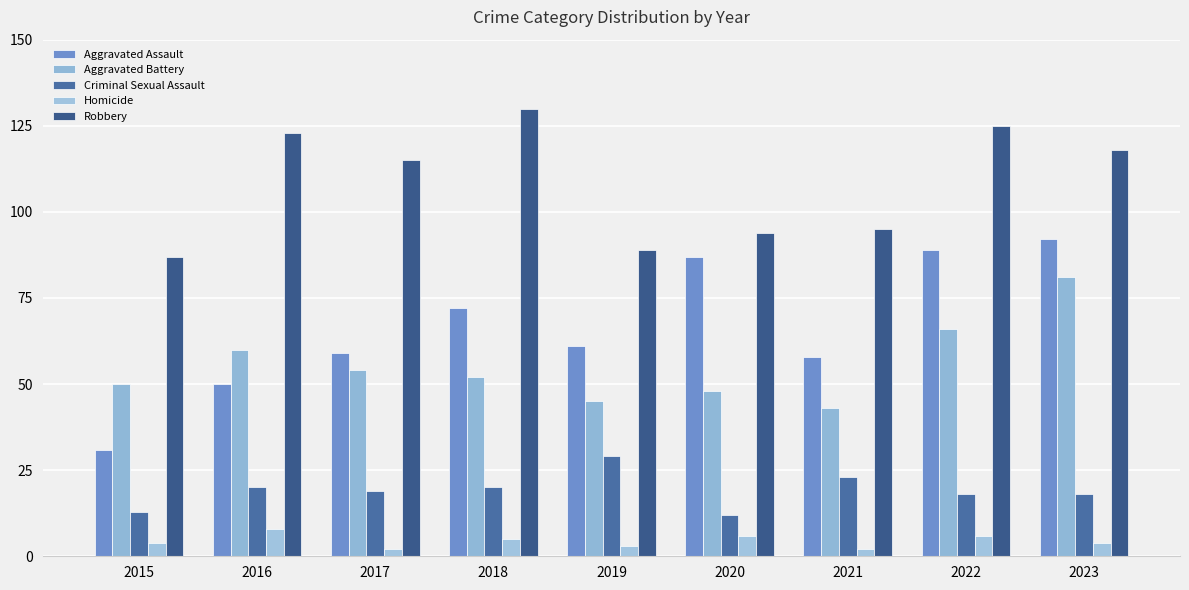

Rank the series by their maximum value, from lowest to highest.

Homicide, Criminal Sexual Assault, Aggravated Battery, Aggravated Assault, Robbery